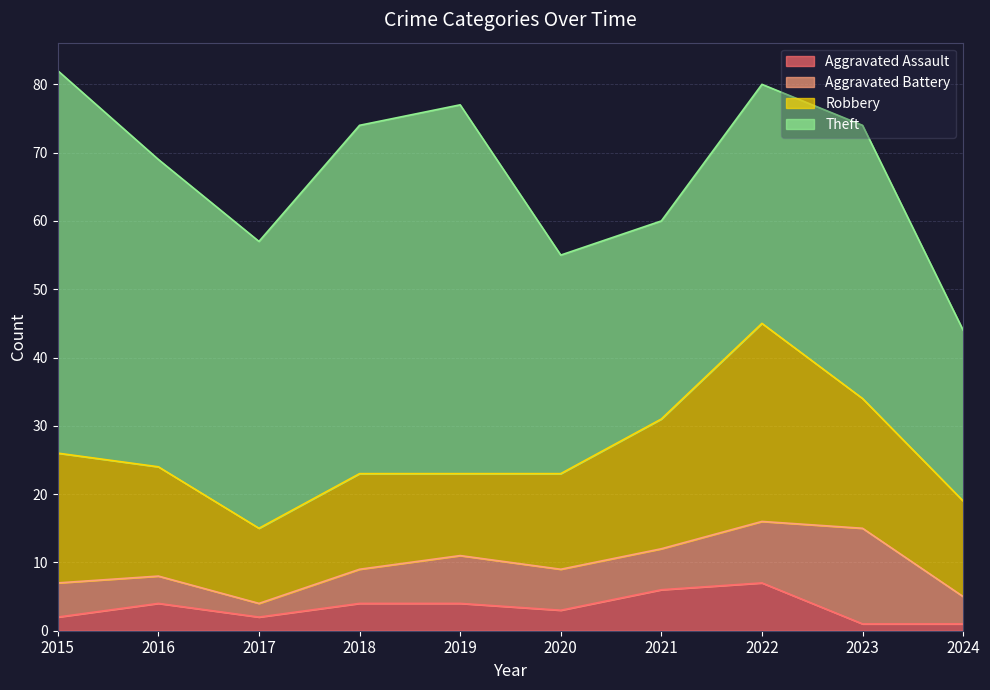

Where is the first local minimum for Robbery?

2017